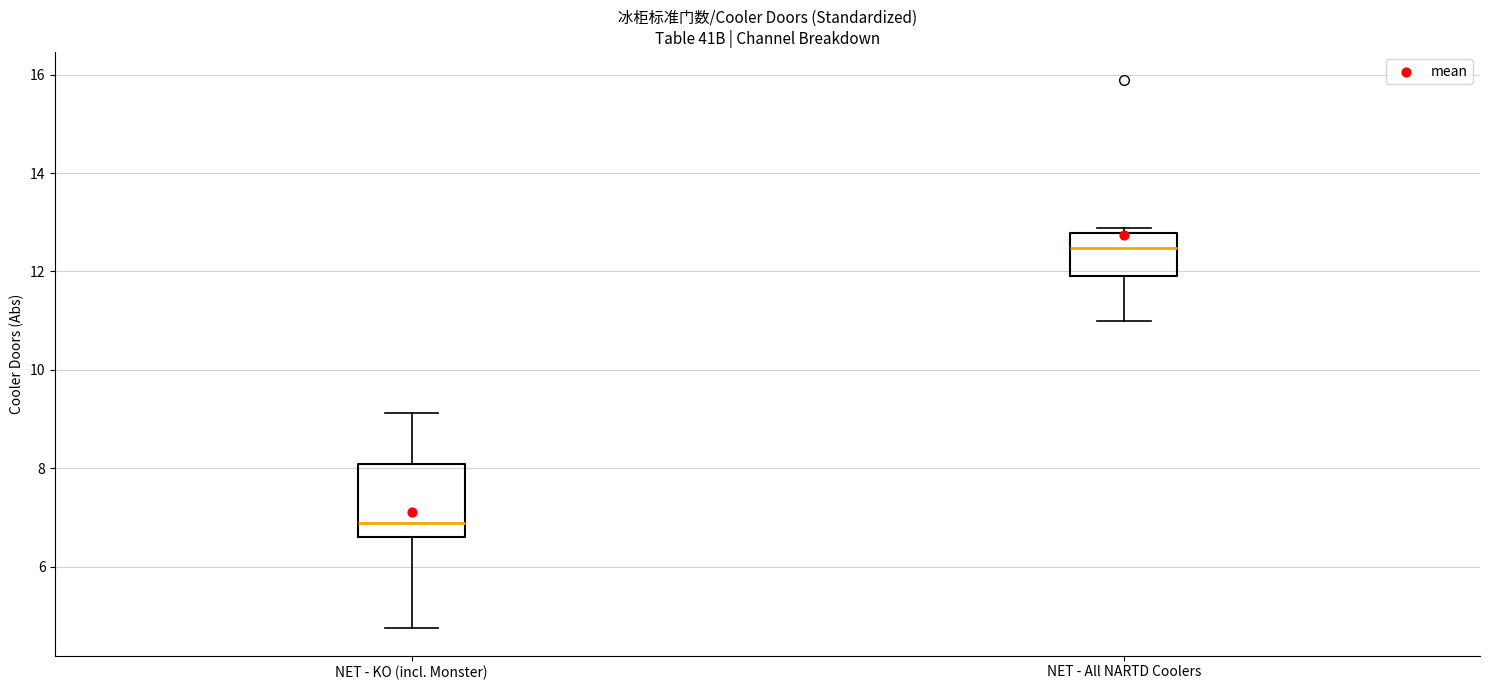

Where does the upper whisker of the box for NET - KO (incl. Monster) end on the y-axis? The values are not printed on the chart, so give them approximately, as read against the axis.

9.2